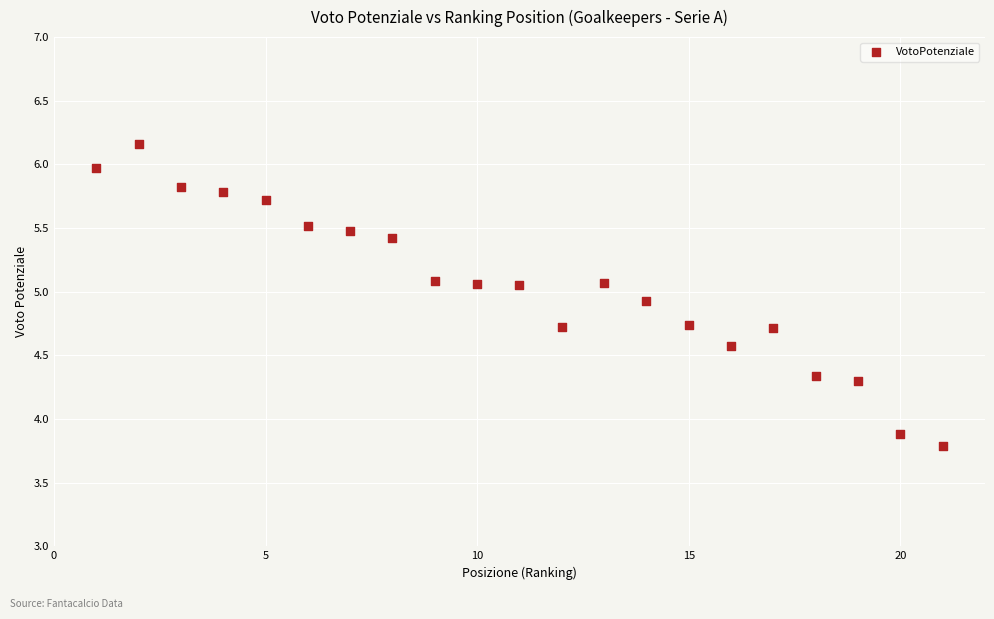

What Y value in the scatter plot is closest to 4?

3.9